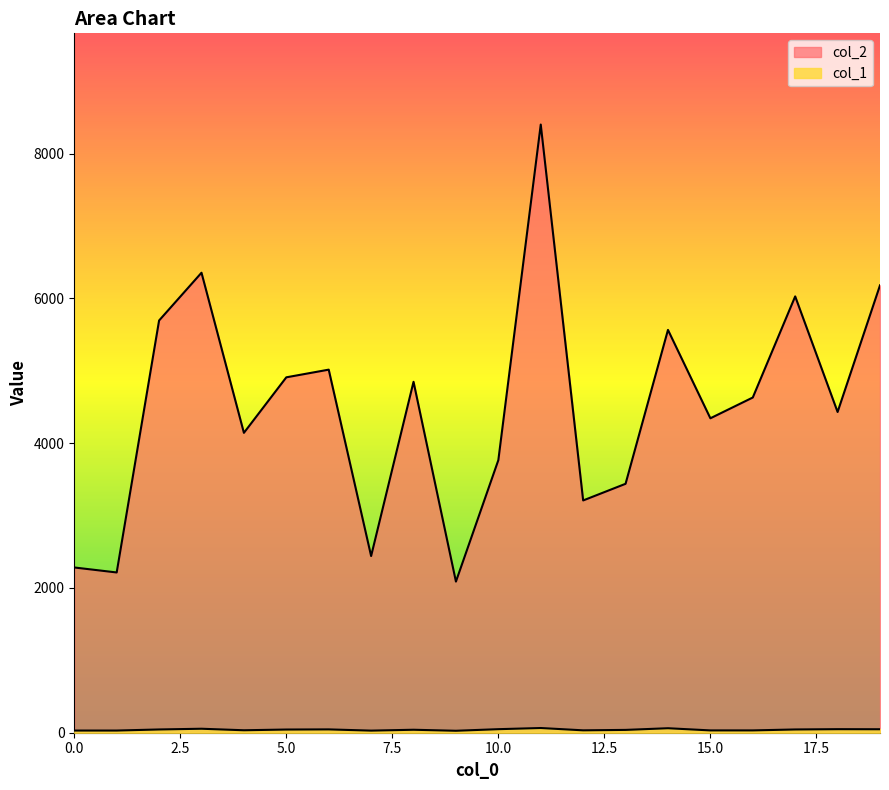

True or false: col_1 and col_2 intersect in this chart.

False